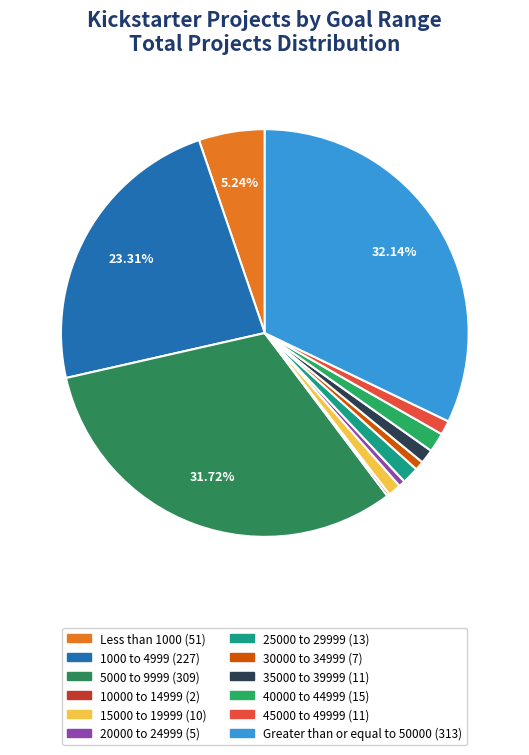

How many segments does this pie chart have?

12